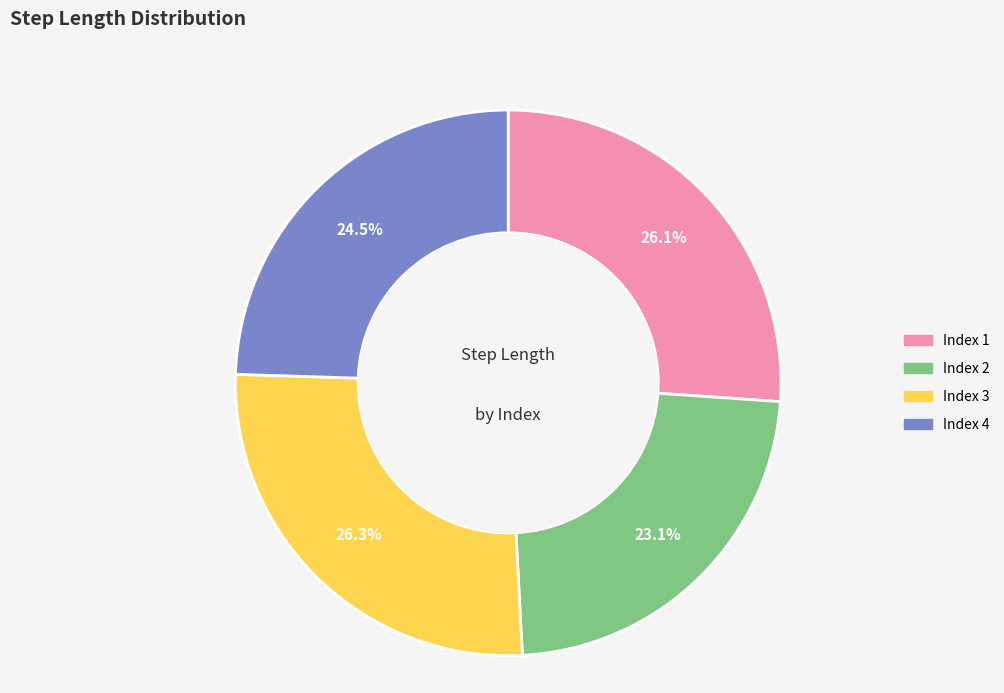

Which category has the smallest portion of the pie?

Index 2